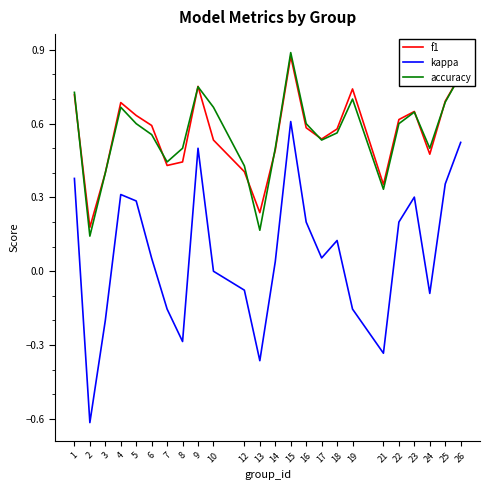

What is the difference between the maximum and minimum values in the kappa series?

1.2